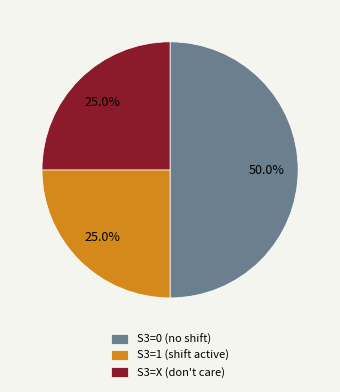

To the nearest percent, what is the average slice percentage?

33%